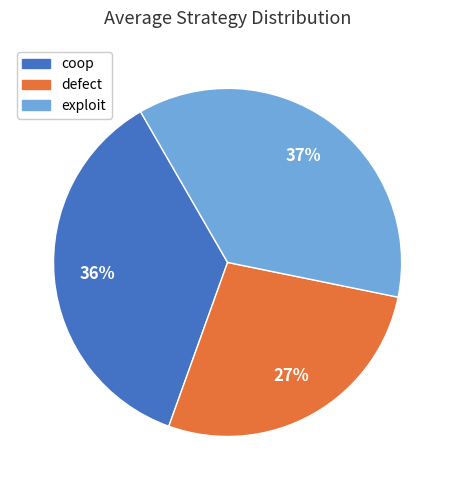

True or false: exploit accounts for 48% of the total.

False